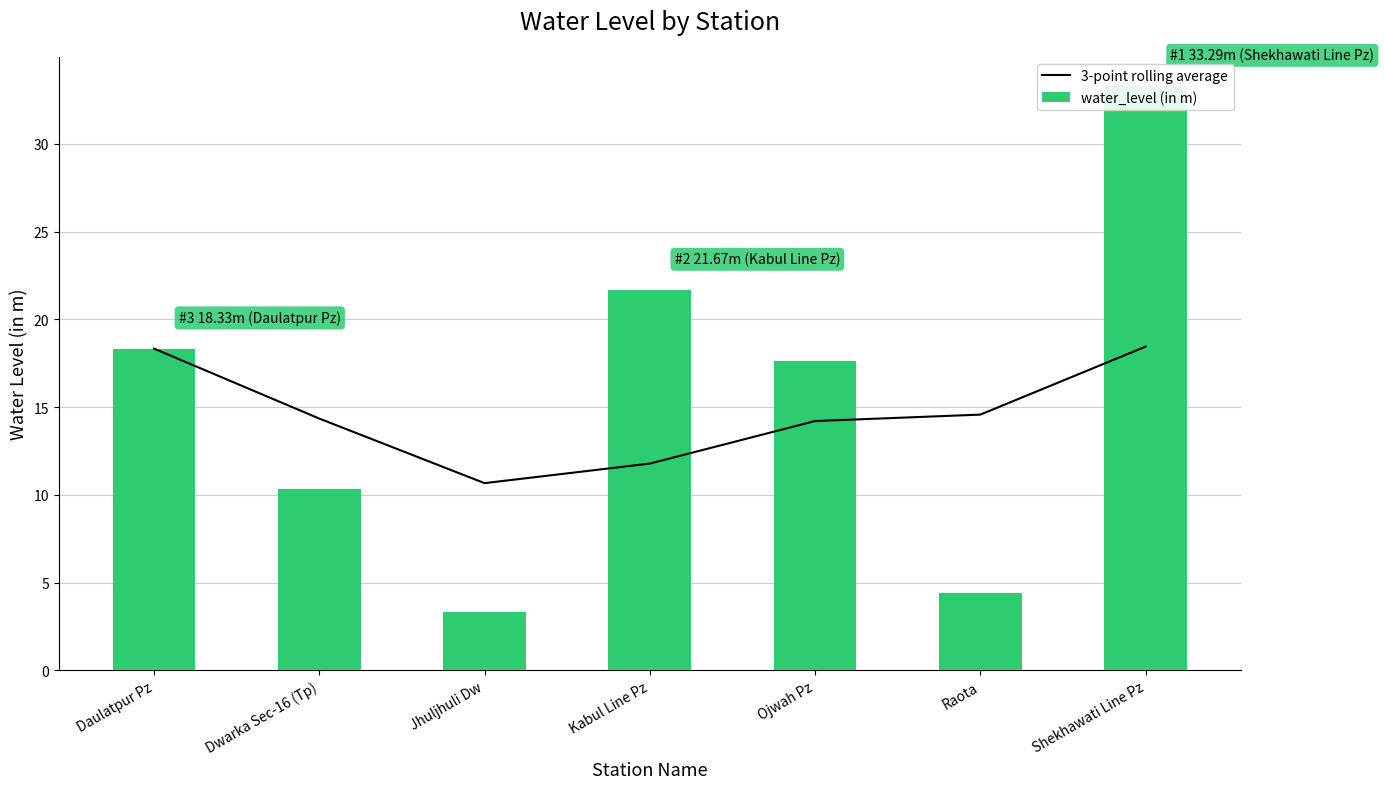

What position from the right is Jhuljhuli Dw?

5